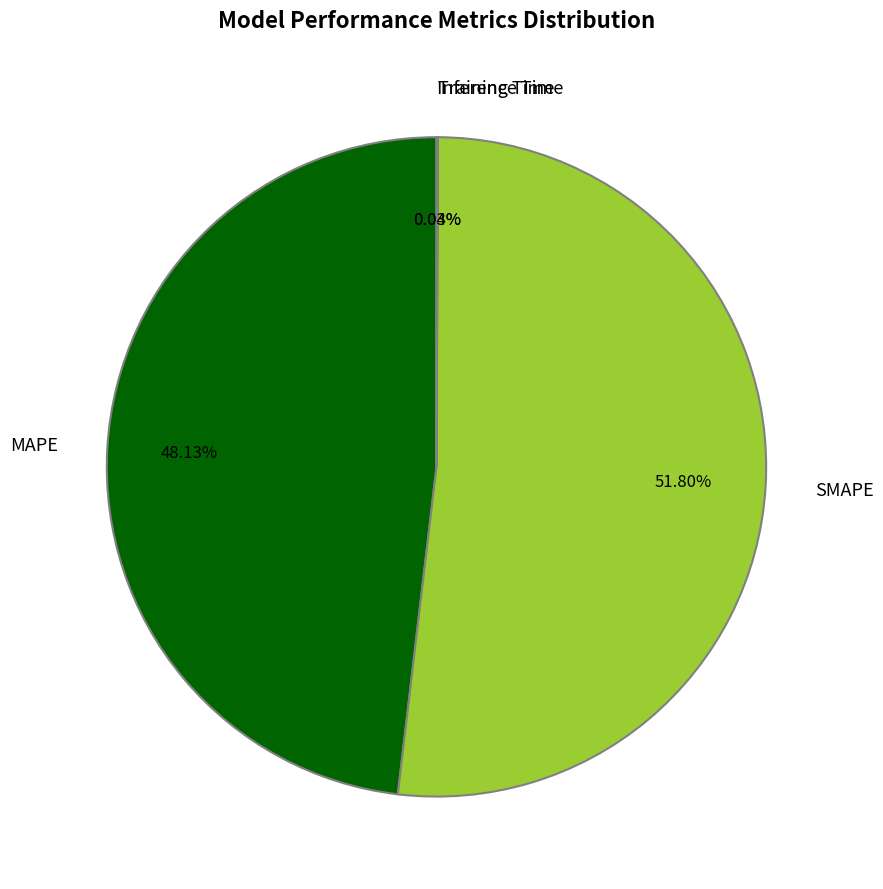

Which category has the biggest portion of the pie?

SMAPE